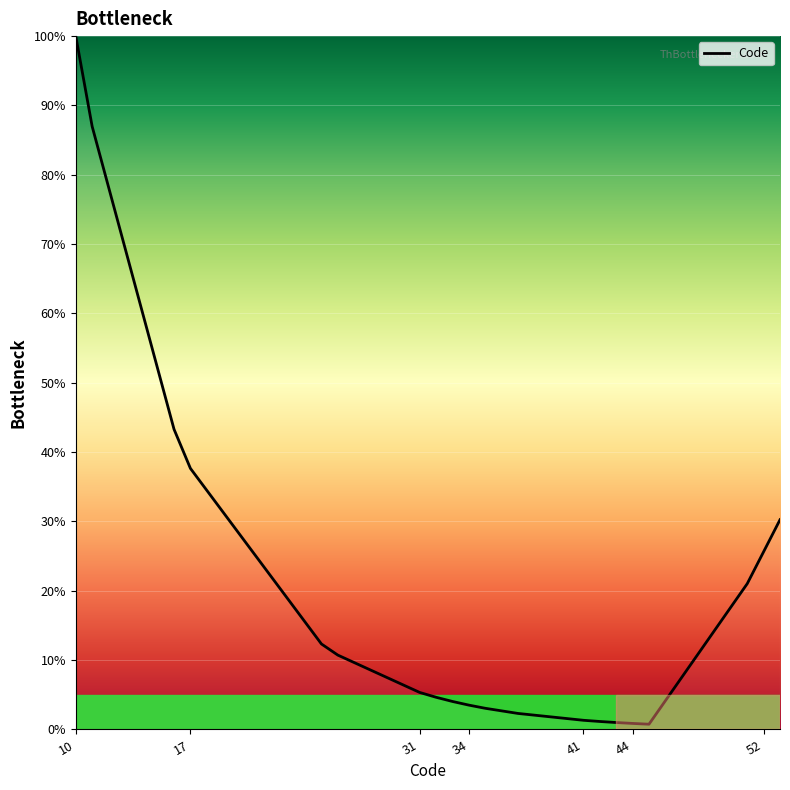

What is the smallest value displayed?

0.8